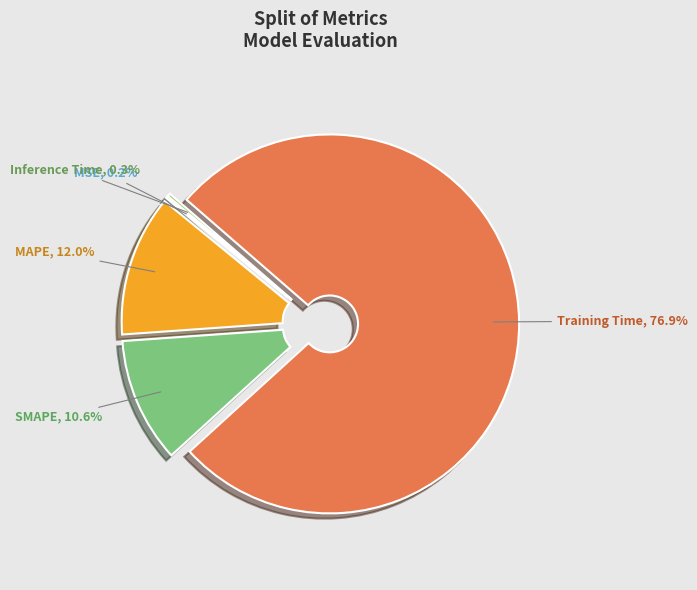

Is there a majority slice in this chart?

Yes